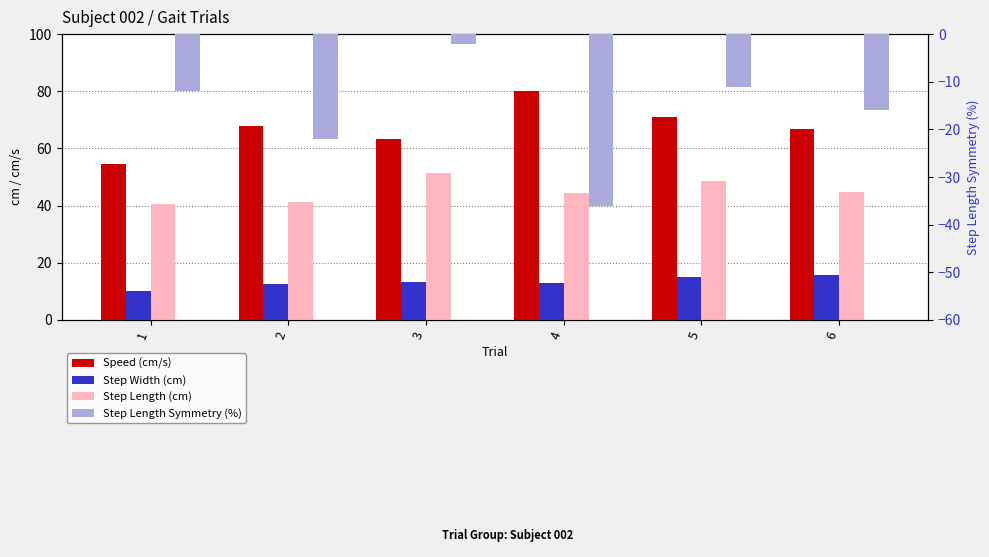

At 1, list the series in order from largest to smallest.

Speed (cm/s), Step Length (cm), Step Width (cm), Step Length Symmetry (%)